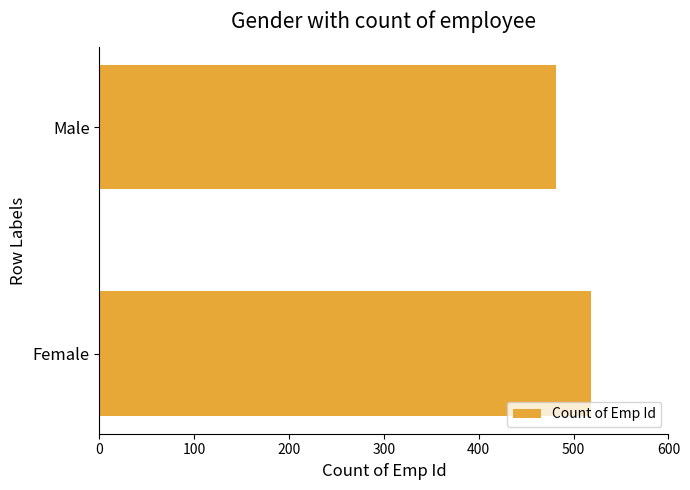

List the labels in order of value, smallest first.

Male, Female